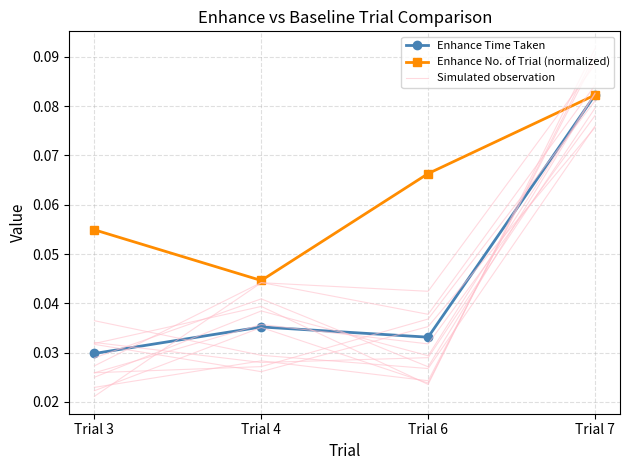

How many Enhance No. of Trial (normalized) values are between 0 and 1?

4